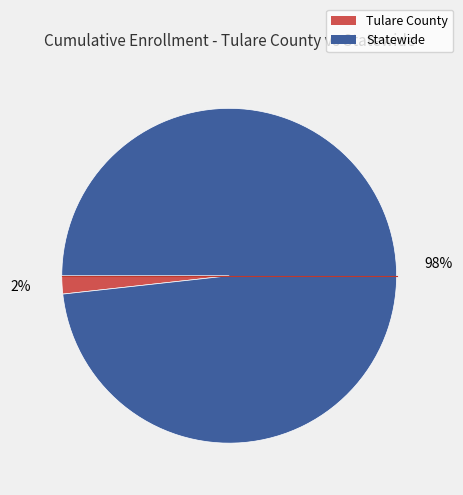

To the nearest percent, what is the combined percentage of Statewide and Tulare County?

100%